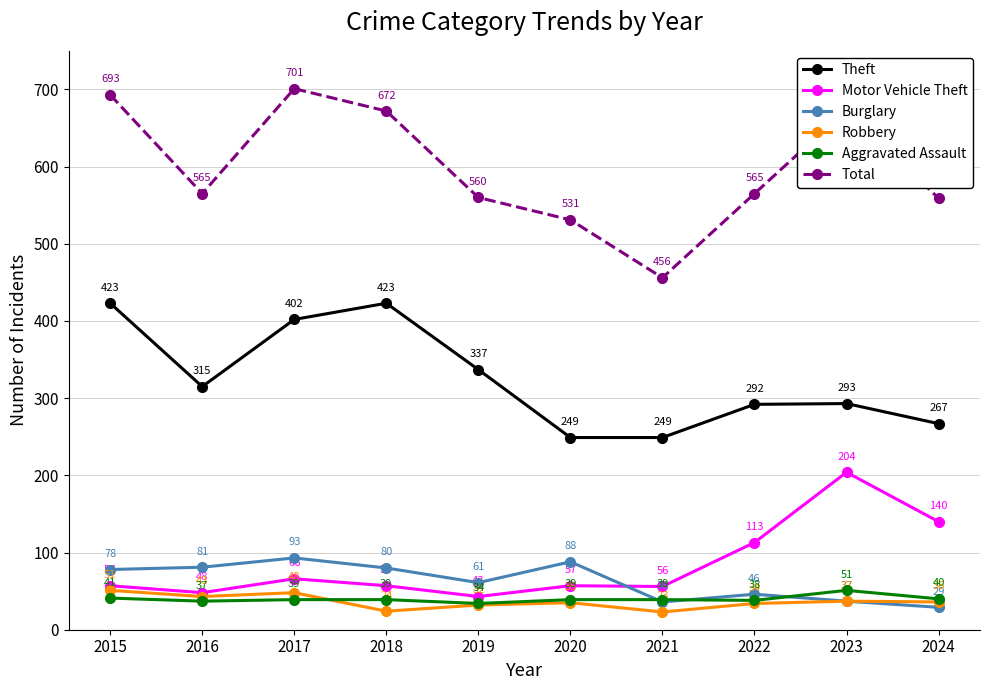

True or false: Burglary and Total intersect in this chart.

False